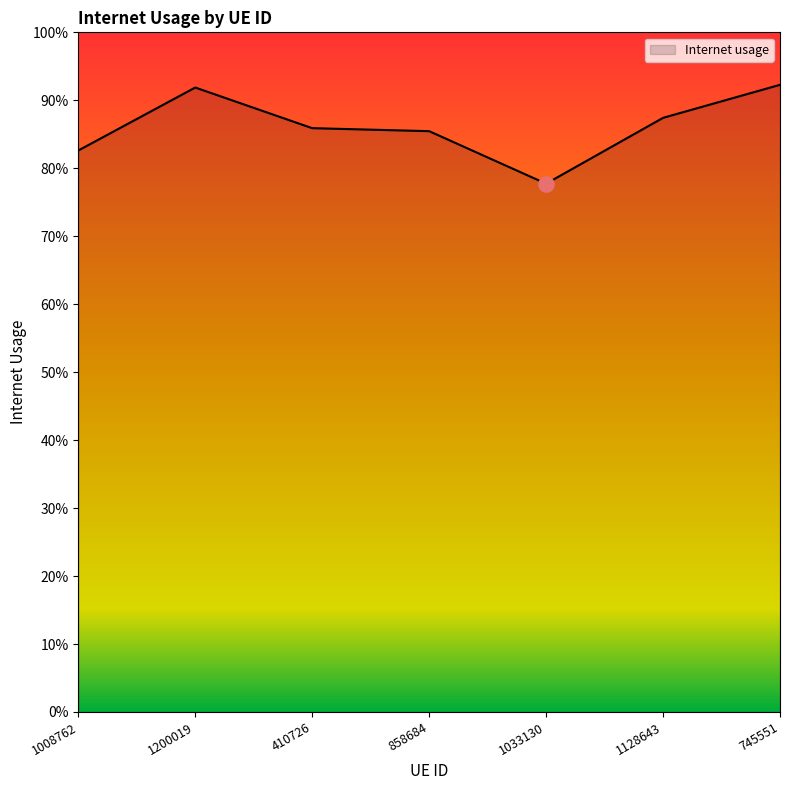

What is the change in value from 1033130 to 745551?

+0.1